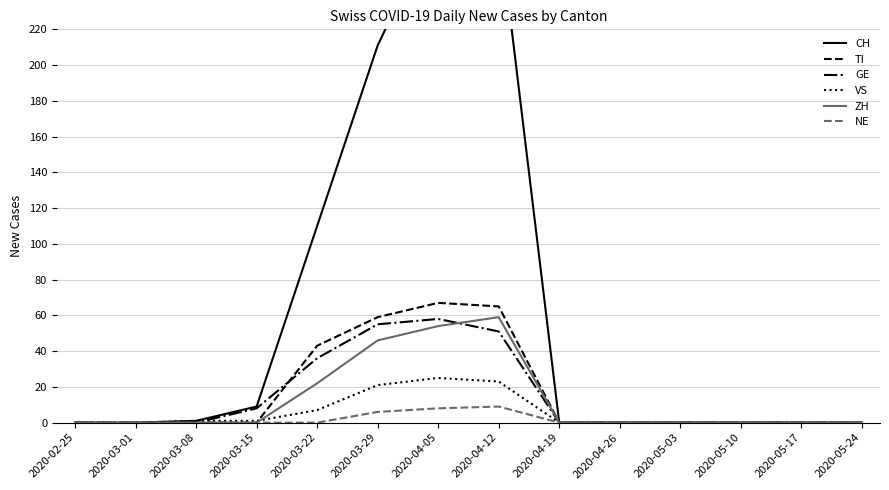

What is the total value across all series at 2020-03-29?

398